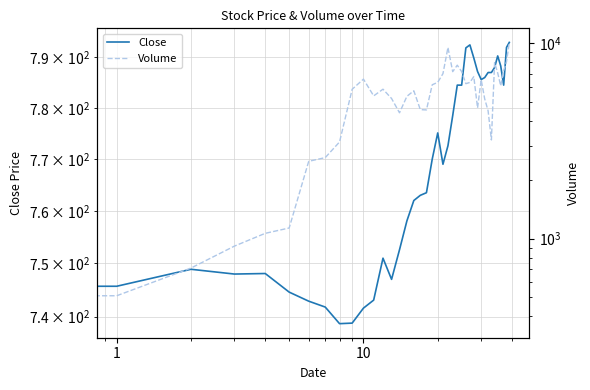

Reading left to right, transcribe all the data shown in this chart.

Close: 745.9	745.7	748.9	748.0	748.1	744.6	742.9	741.8	738.7	738.8	741.6	743.1	751.0	747.0	752.6	758.1	762.0	763.0	763.5	770.0	775.1	769.0	772.6	778.5	784.5	784.5	791.9	792.5	789.9	787.2	785.6	786.0	787.0	787.0	788.0	790.3	788.3	784.5	792.0	793.0
Volume: 367.0	510.0	707.0	916.0	1065.0	1134.0	2490.0	2601.0	3128.0	5824.0	6563.0	5386.0	5828.0	5223.0	4413.0	5359.0	5720.0	4580.0	4564.0	6142.0	6318.0	7003.0	9529.0	7169.0	7736.0	7175.0	6221.0	6312.0	6765.0	4674.0	6515.0	5199.0	4518.0	3205.0	7975.0	7060.0	6062.0	7262.0	8062.0	10122.0